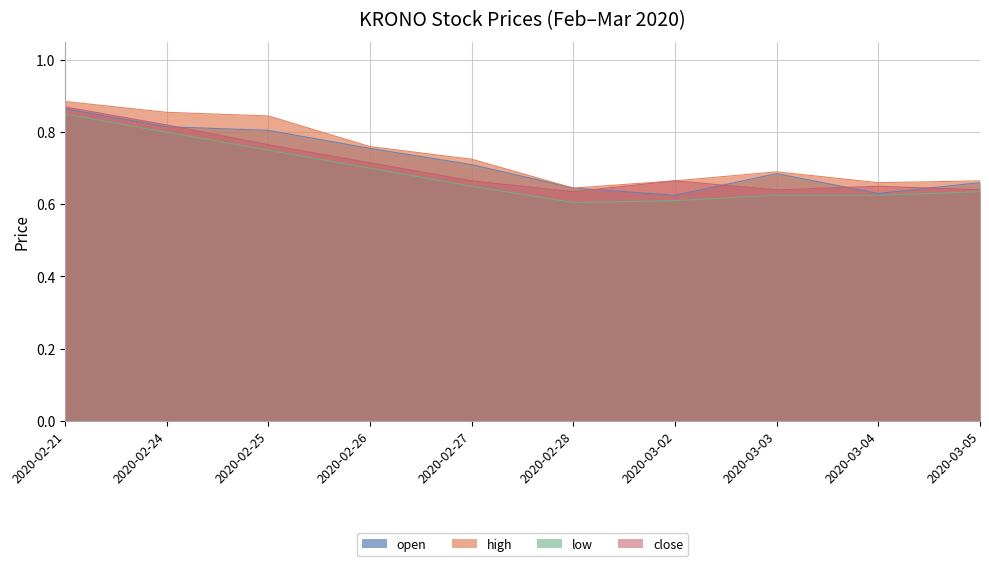

What are all the series names shown in the legend?

open, high, low, close